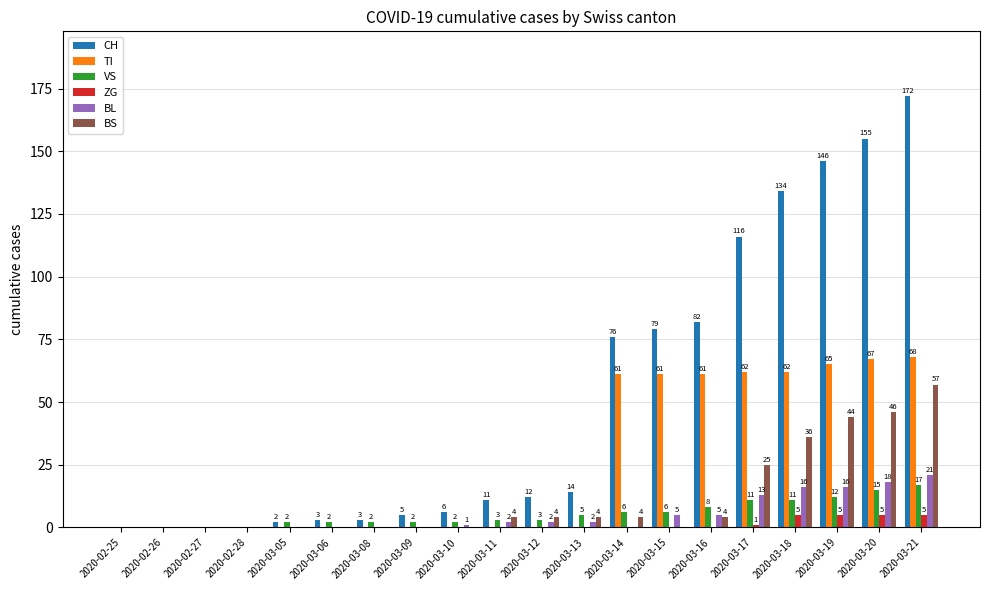

Which series has the largest total across all categories?

CH